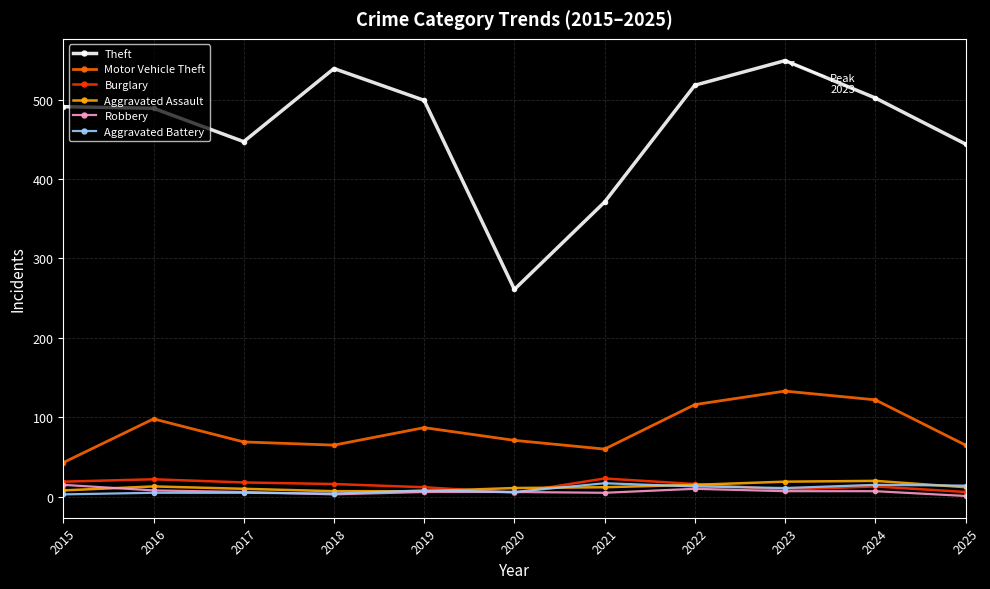

What is the maximum value for Aggravated Assault?

20